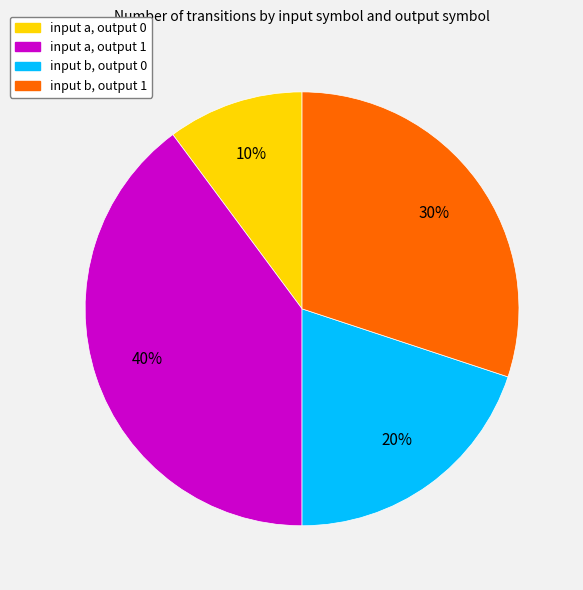

To the nearest percent, what percentage of the pie is input b, output 1?

30%